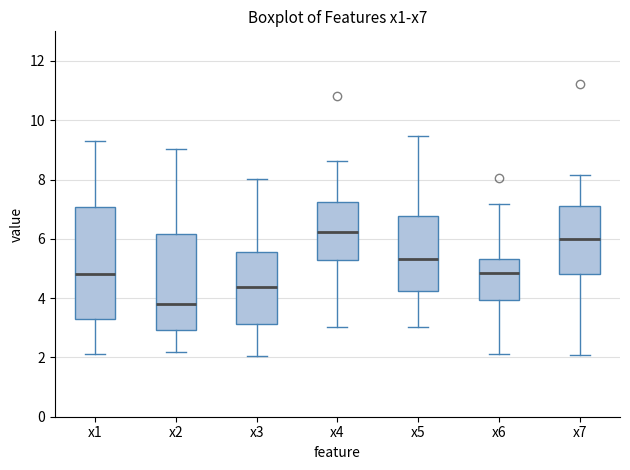

Which box is the tallest, from its lower edge to its upper edge?

x1